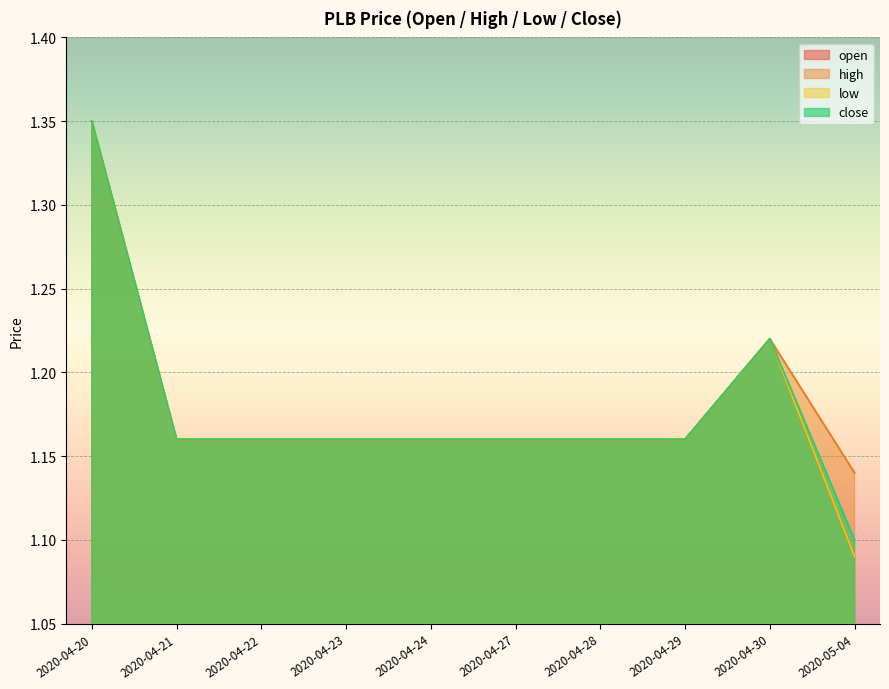

How many series are shown in this chart?

4